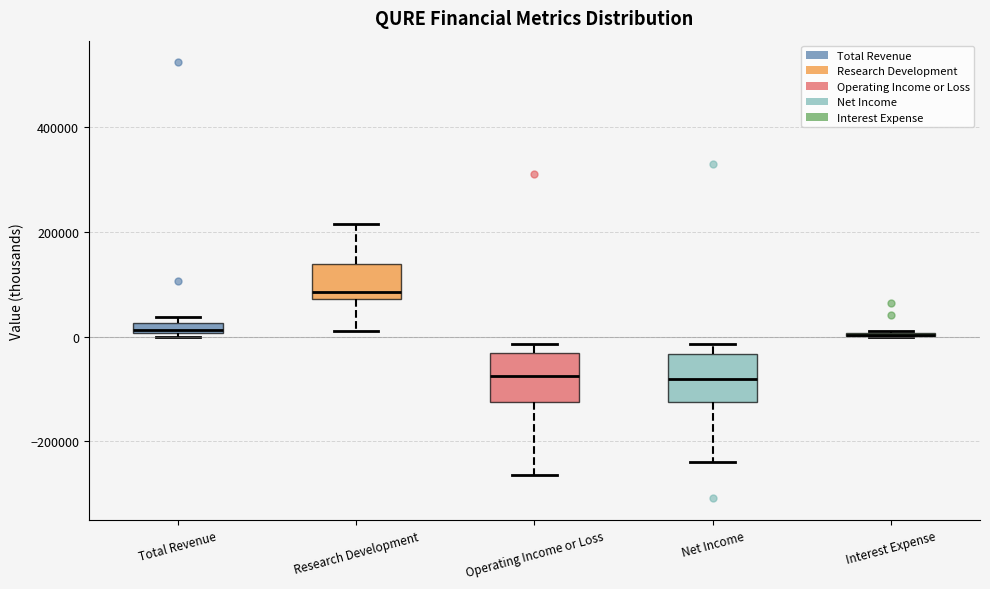

Where is the upper edge of the box for Net Income on the y-axis? The values are not printed on the chart, so give them approximately, as read against the axis.

-40000